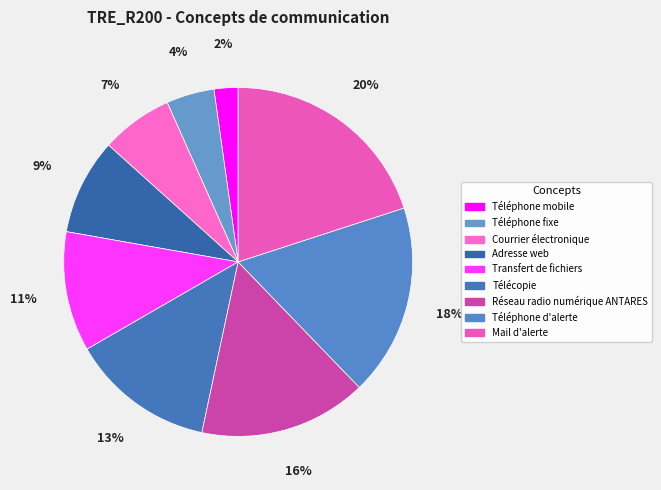

To the nearest percent, what percentage of the pie is Adresse web?

9%